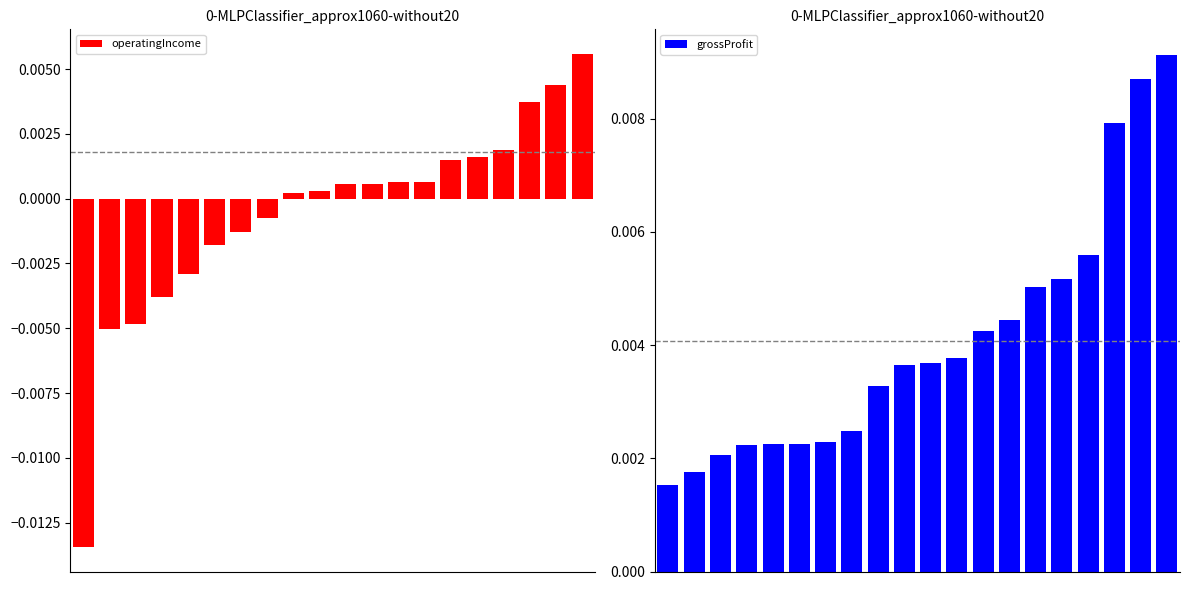

Which has a higher value, 9 or 19?

19